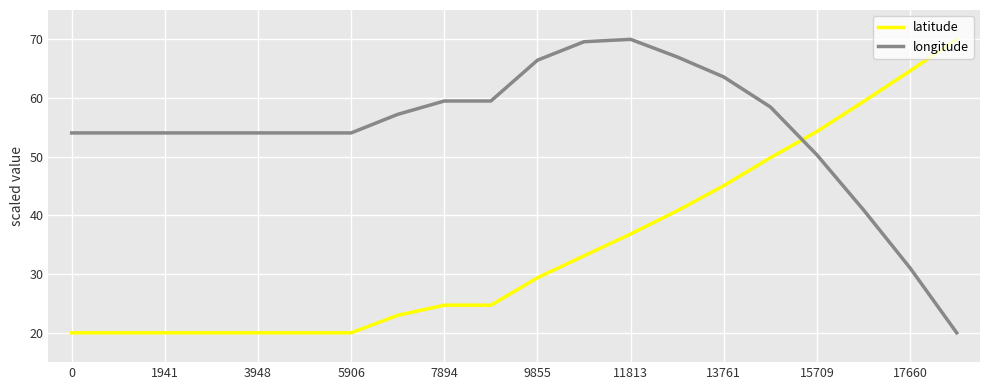

Reading left to right, what are all the values shown in this chart?

latitude: 20.0	20.0	20.0	20.0	20.0	20.0	20.0	23.0	24.7	24.7	29.4	33.1	36.8	40.8	45.1	49.8	54.3	59.4	64.6	70.0
longitude: 54.1	54.1	54.1	54.1	54.1	54.1	54.1	57.2	59.5	59.5	66.5	69.6	70.0	67.0	63.6	58.5	50.3	40.9	31.0	20.0